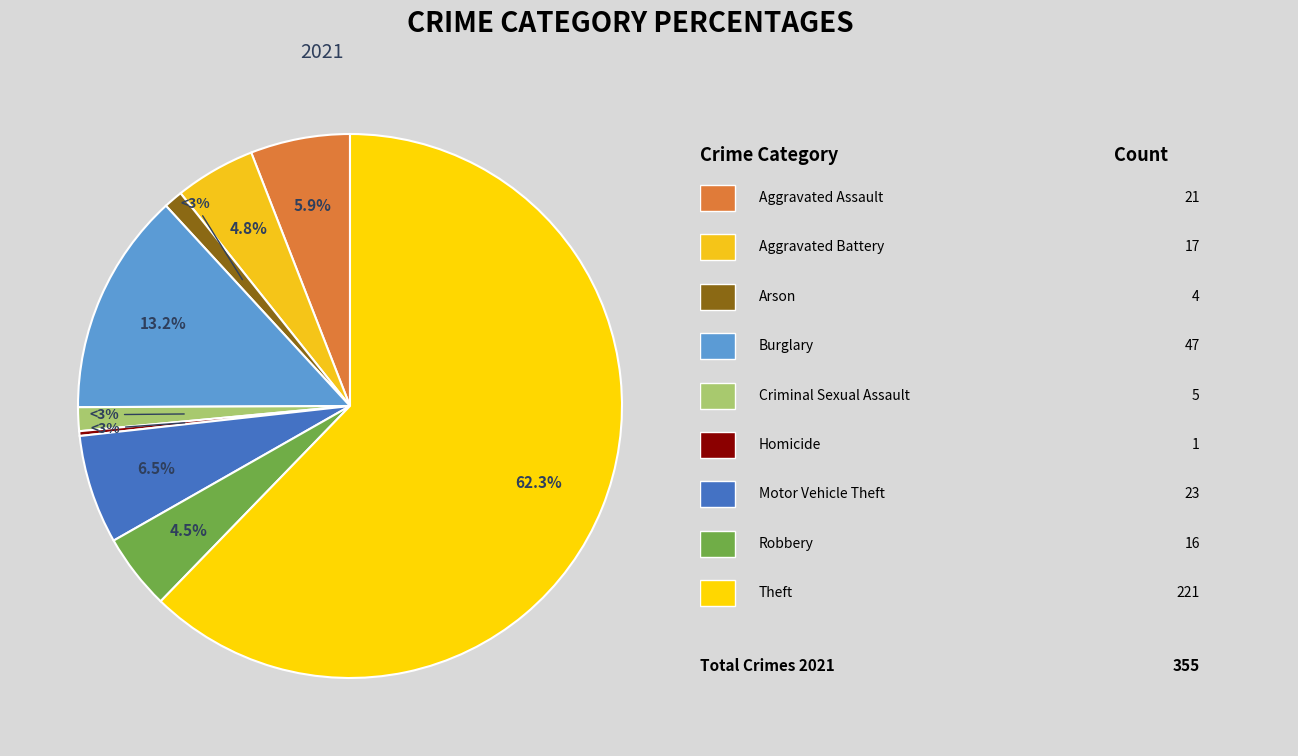

Which slice is the smallest?

Homicide